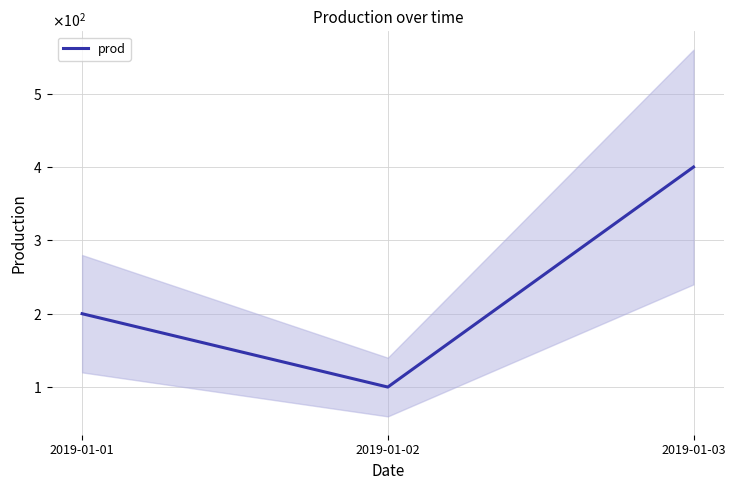

List the labels in order of value, smallest first.

2019-01-02, 2019-01-01, 2019-01-03